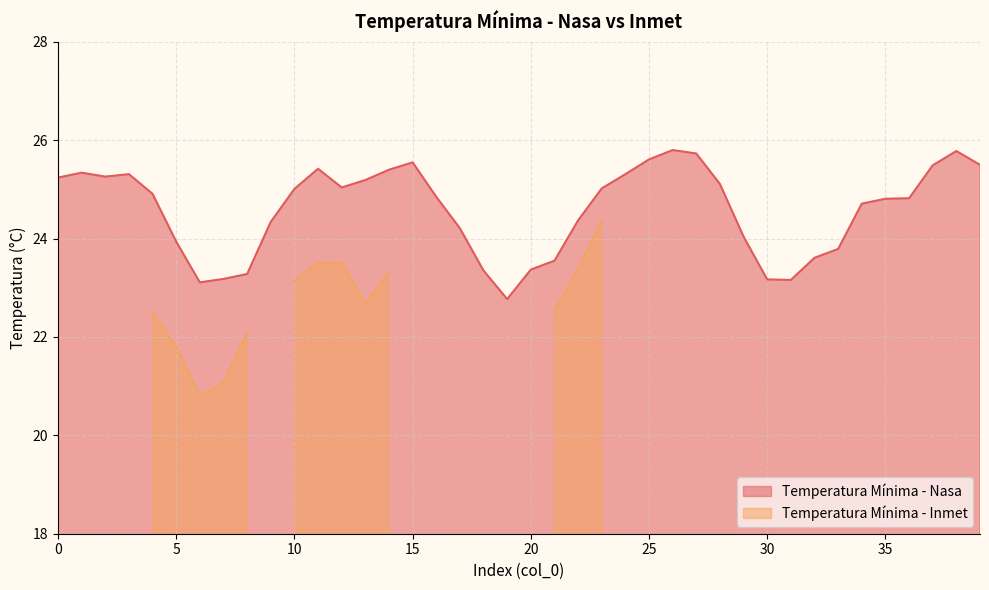

Which has a higher value, 23 or 34?

23